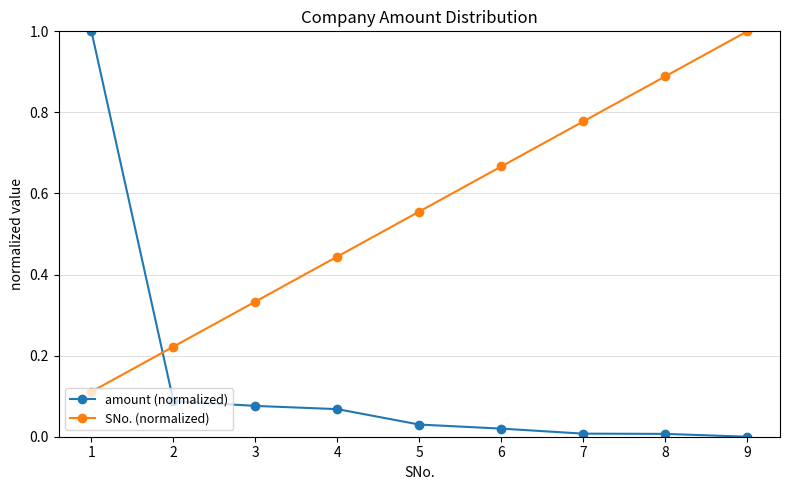

What is the maximum value for SNo. (normalized)?

1.0